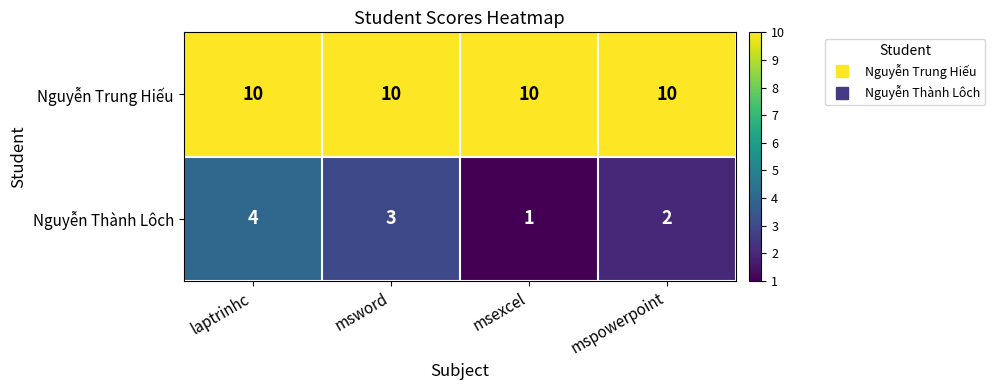

The value of Nguyễn Trung Hiếu at mspowerpoint is 4. True or false?

False